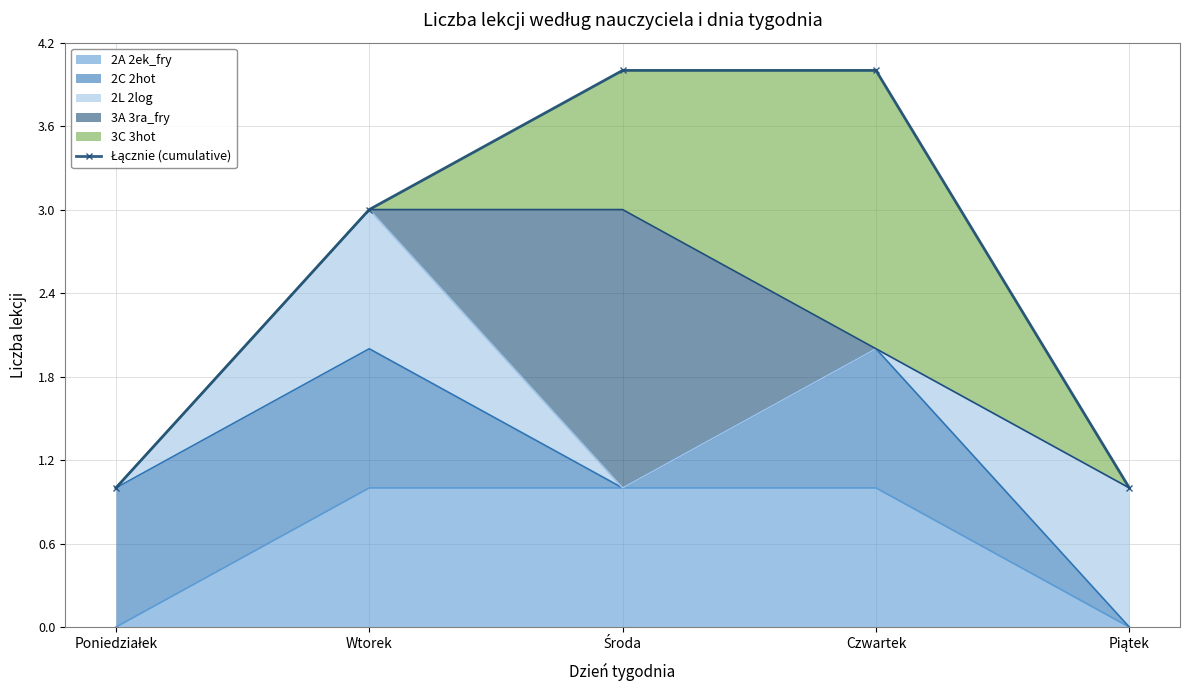

List the labels in order of value, smallest first.

Poniedziałek, Piątek, Wtorek, Środa, Czwartek